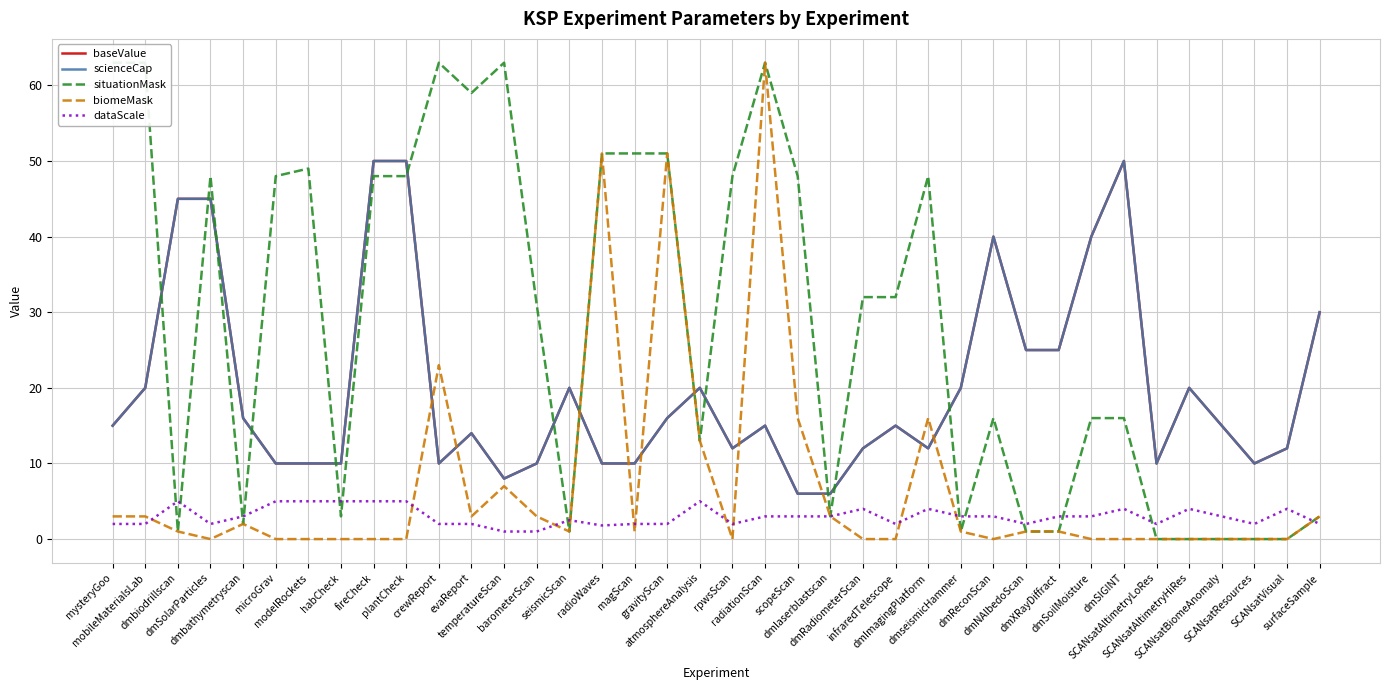

How many values in situationMask are above zero?

33